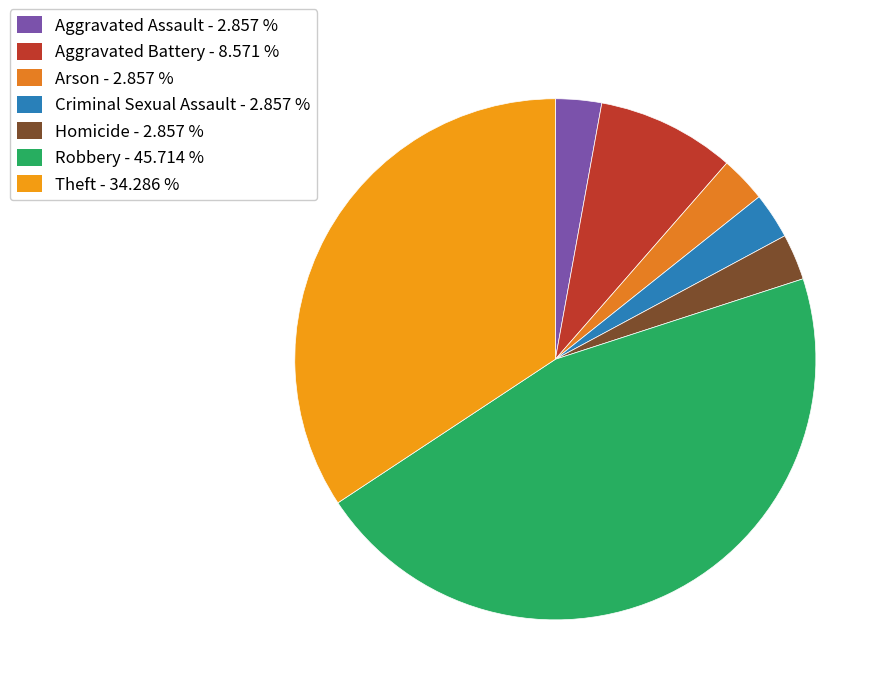

What portion of the pie excludes Theft?

65.7%